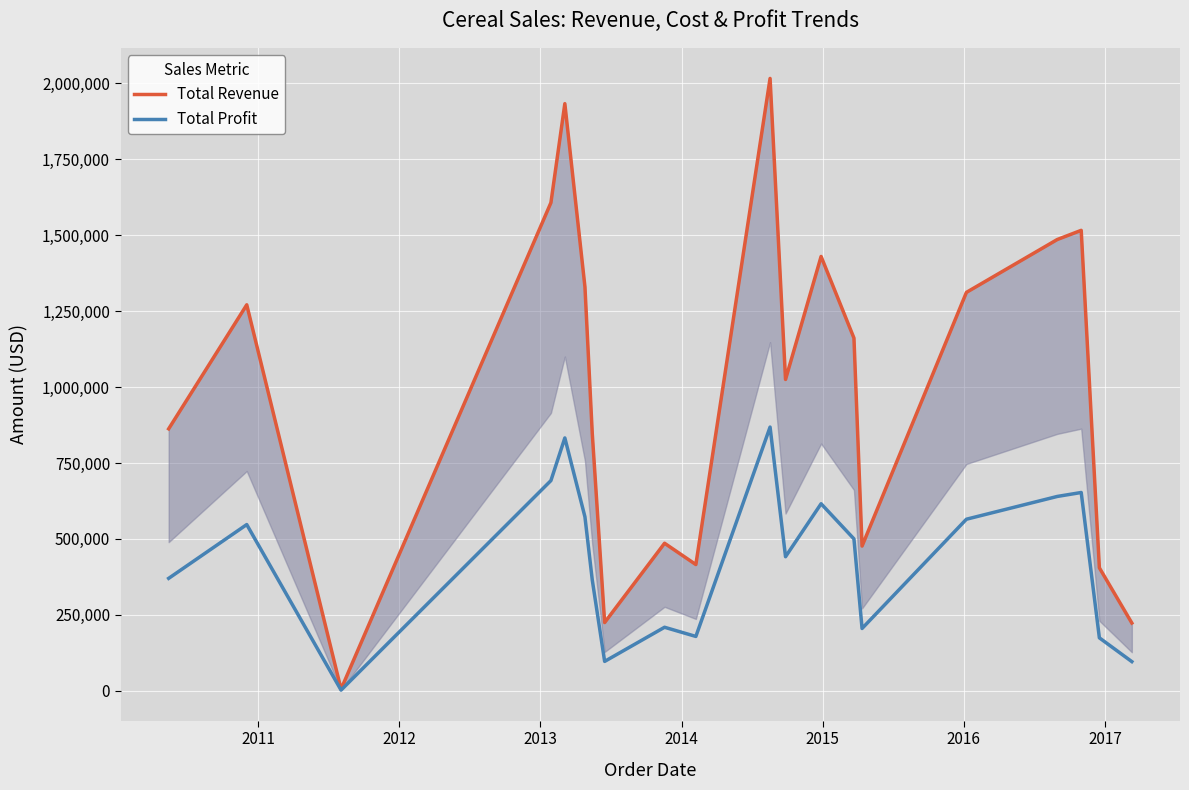

What is the highest value of the Total Profit series?

868447.8